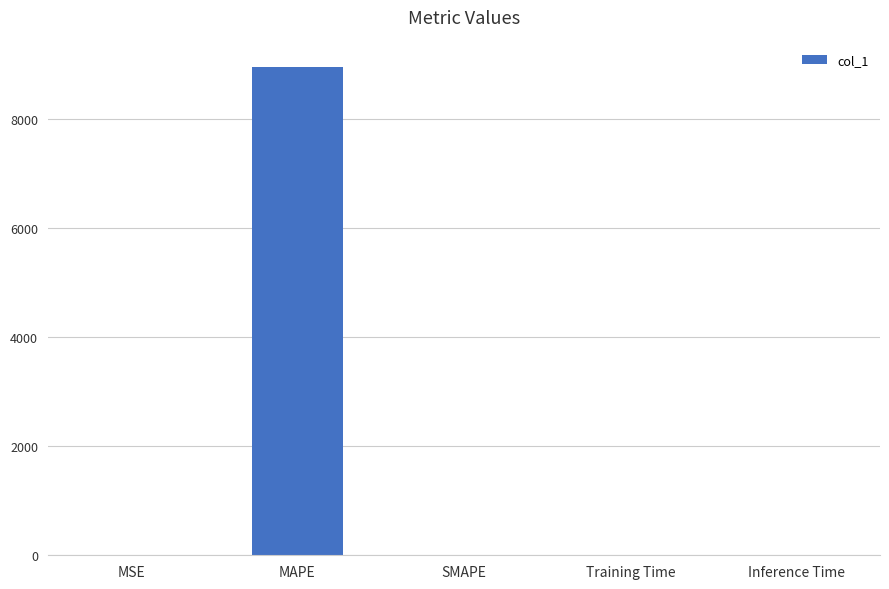

What is the greatest value displayed?

8965.8